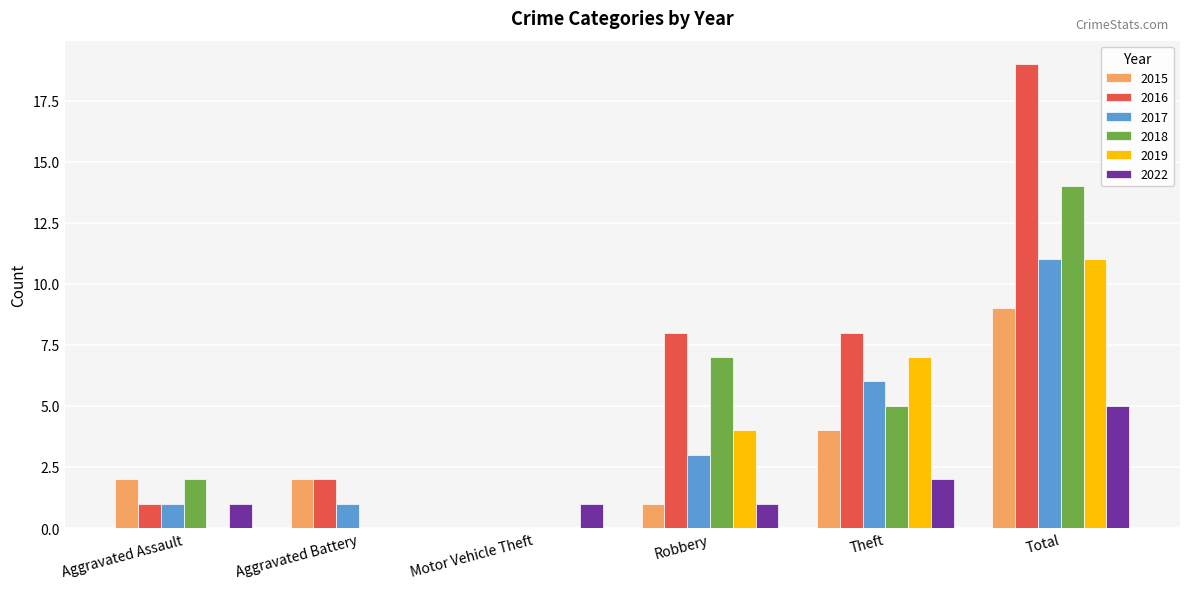

Is it true that 2015 equals 3 at Aggravated Battery?

False